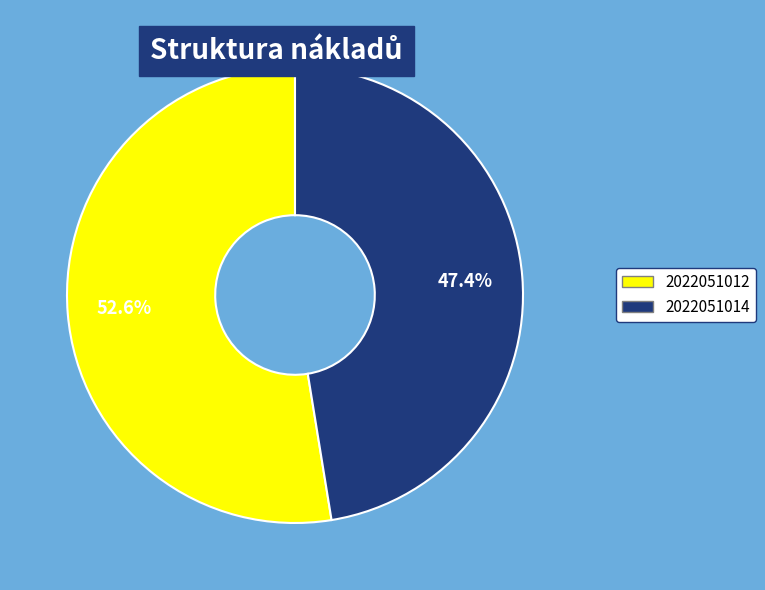

Is there any slice that represents more than half of the pie?

Yes